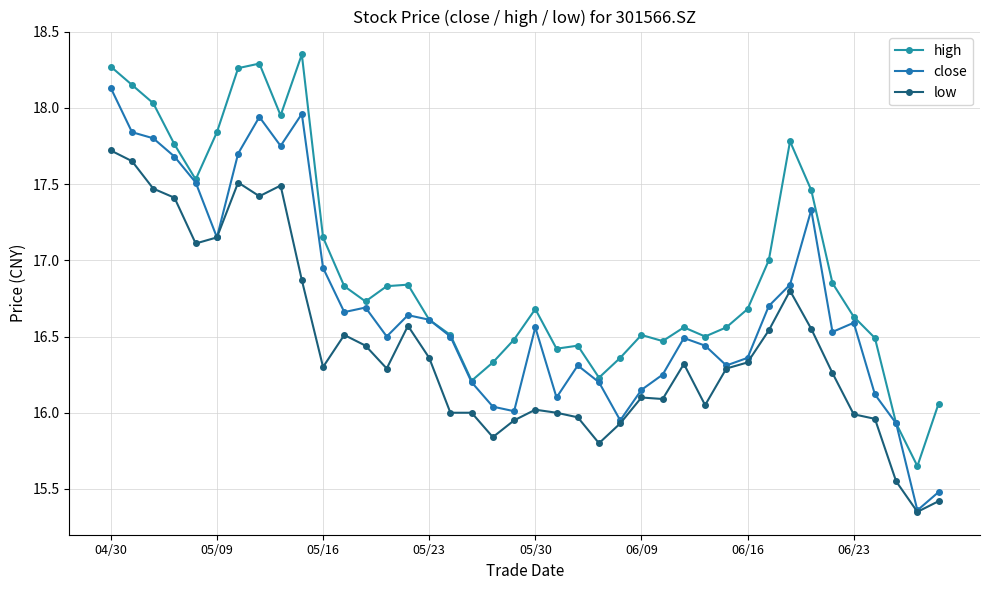

What is the value of the high point at the 11th from the left?

17.1